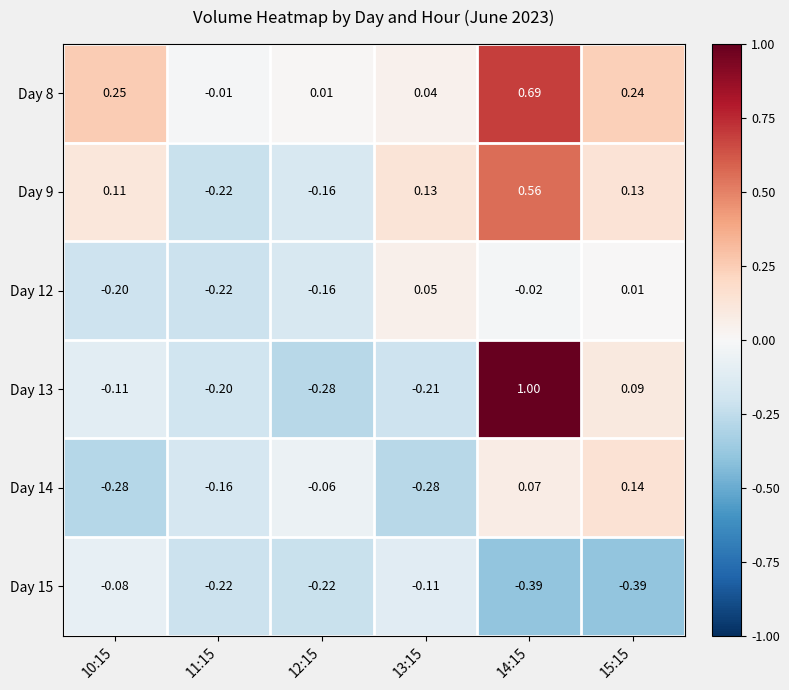

Which label corresponds to the largest value in the chart?

14:15